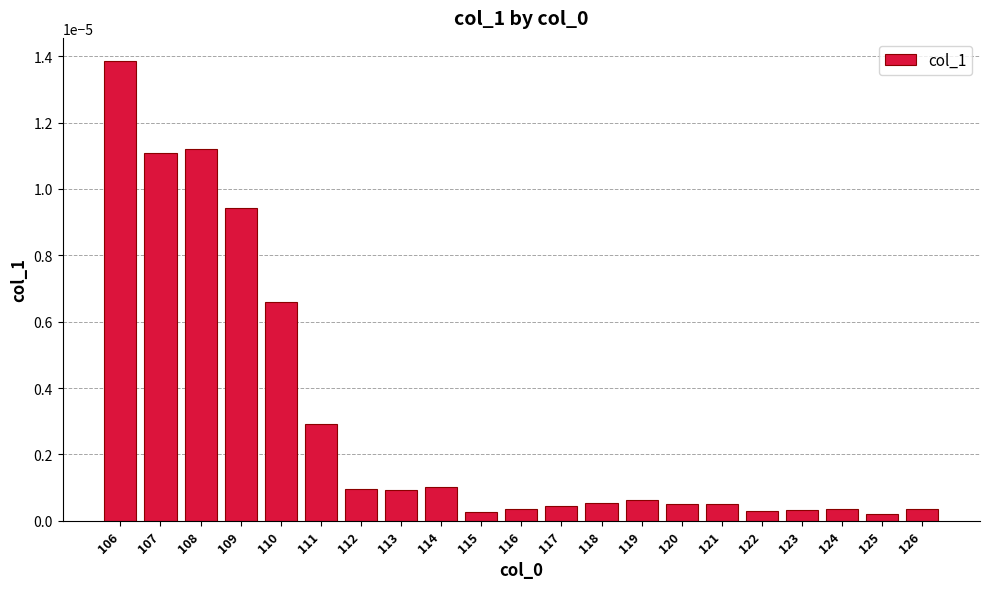

Between 112 and 106, which is larger?

106